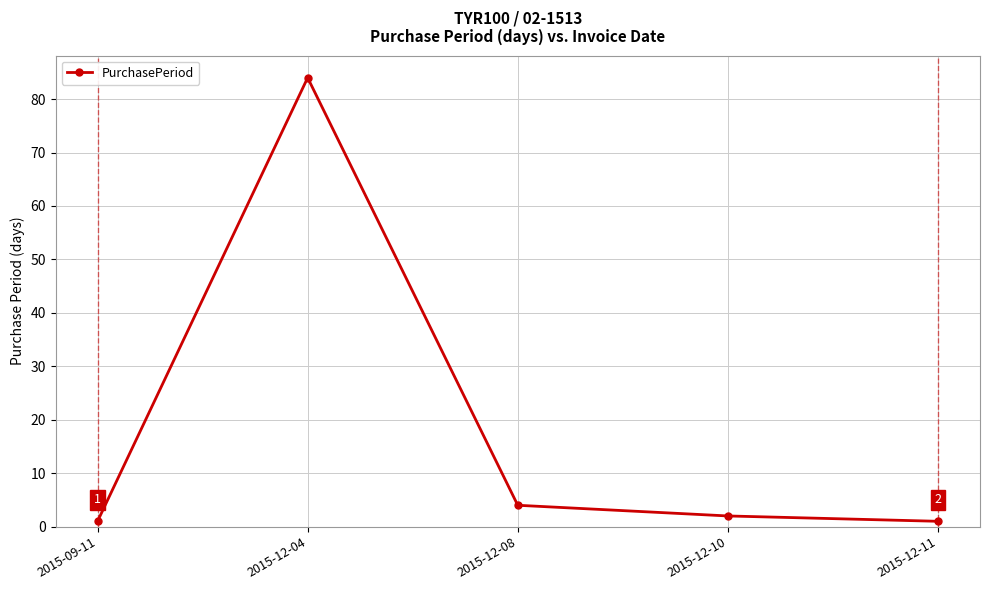

What is the difference between the maximum and second lowest values?

83